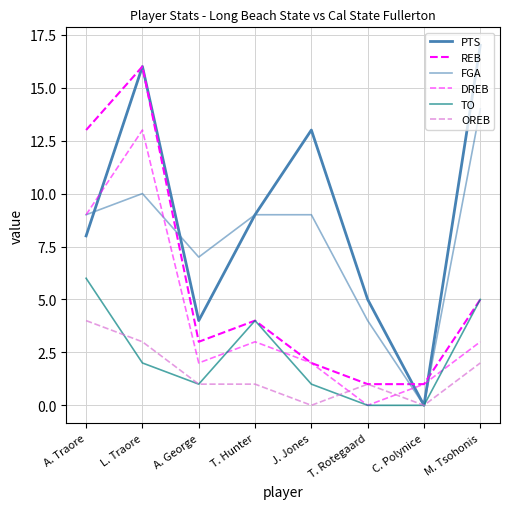

Does the chart have visible grid lines?

Yes